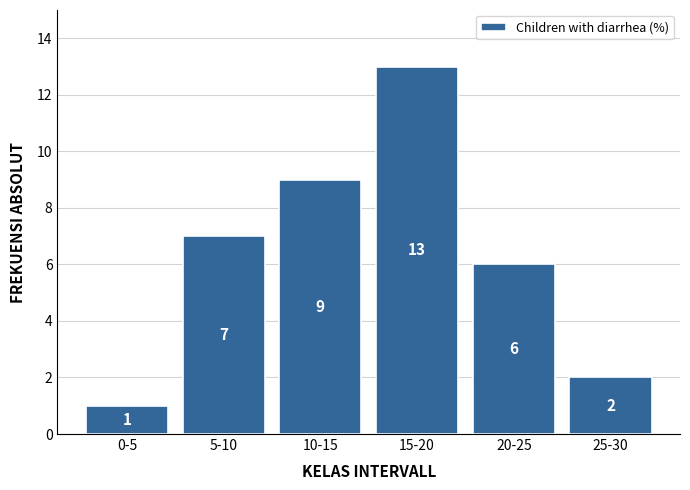

Reading right to left, list all the values displayed in this chart.

25-30=2	20-25=6	15-20=13	10-15=9	5-10=7	0-5=1